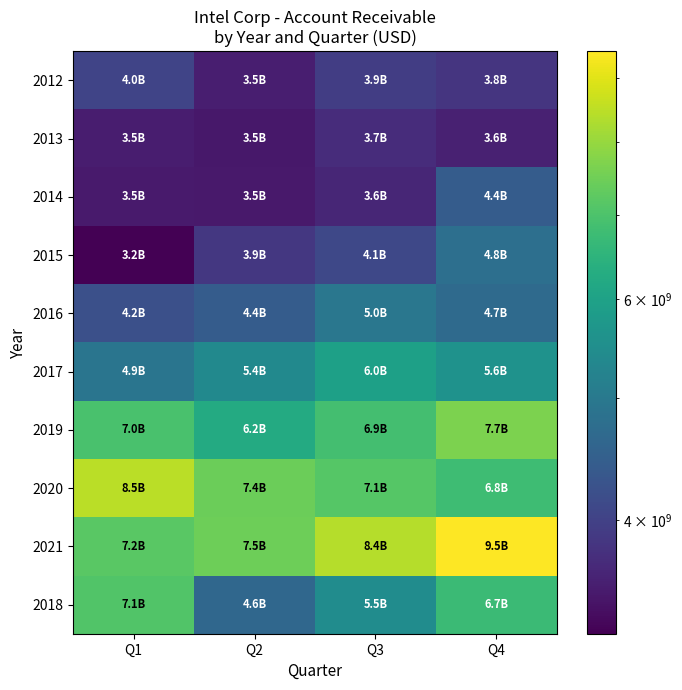

What is the difference between the highest and lowest values at Q1?

5209000000